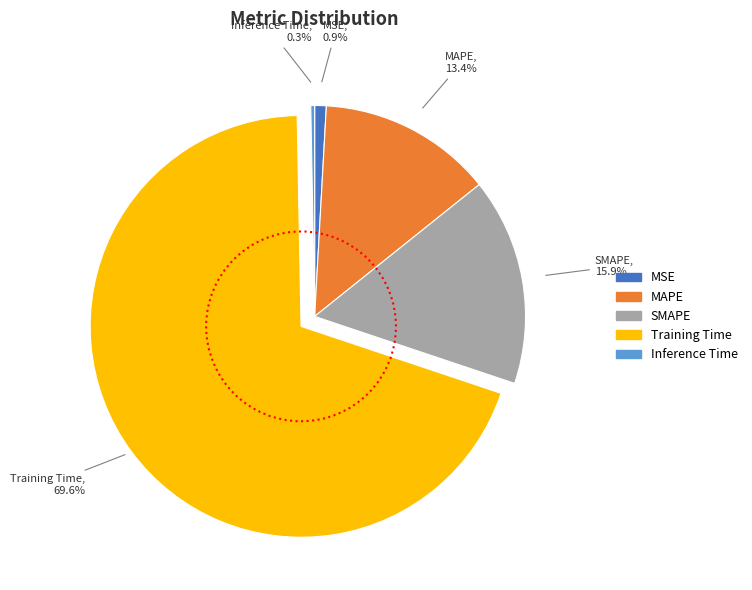

Is the sum of MAPE and Training Time greater than half?

Yes